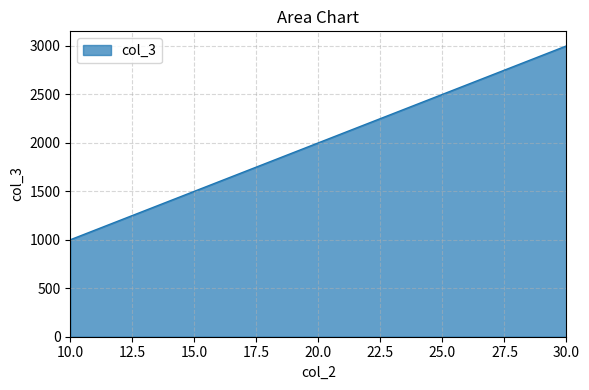

List the labels in order of value, smallest first.

10.0, 20.0, 30.0